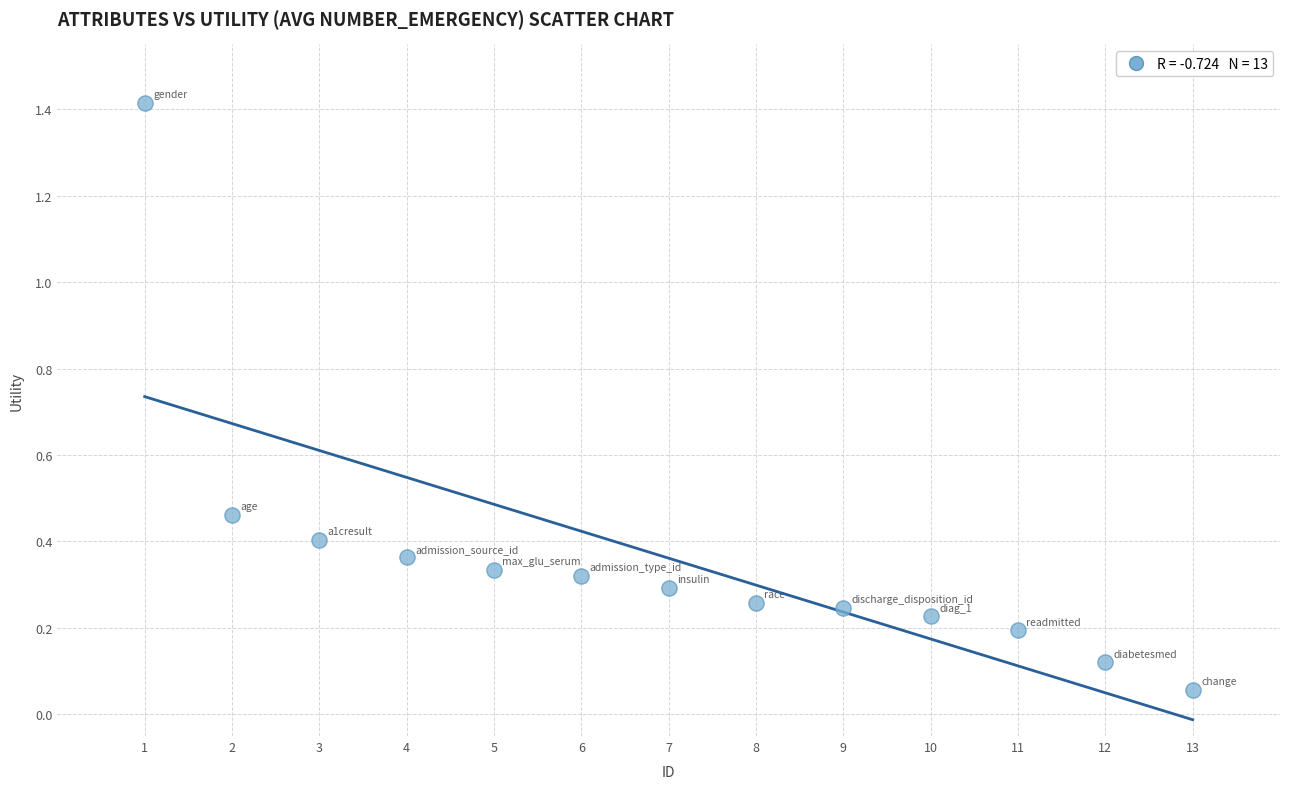

What is the range of Y values (max minus min)?

1.4